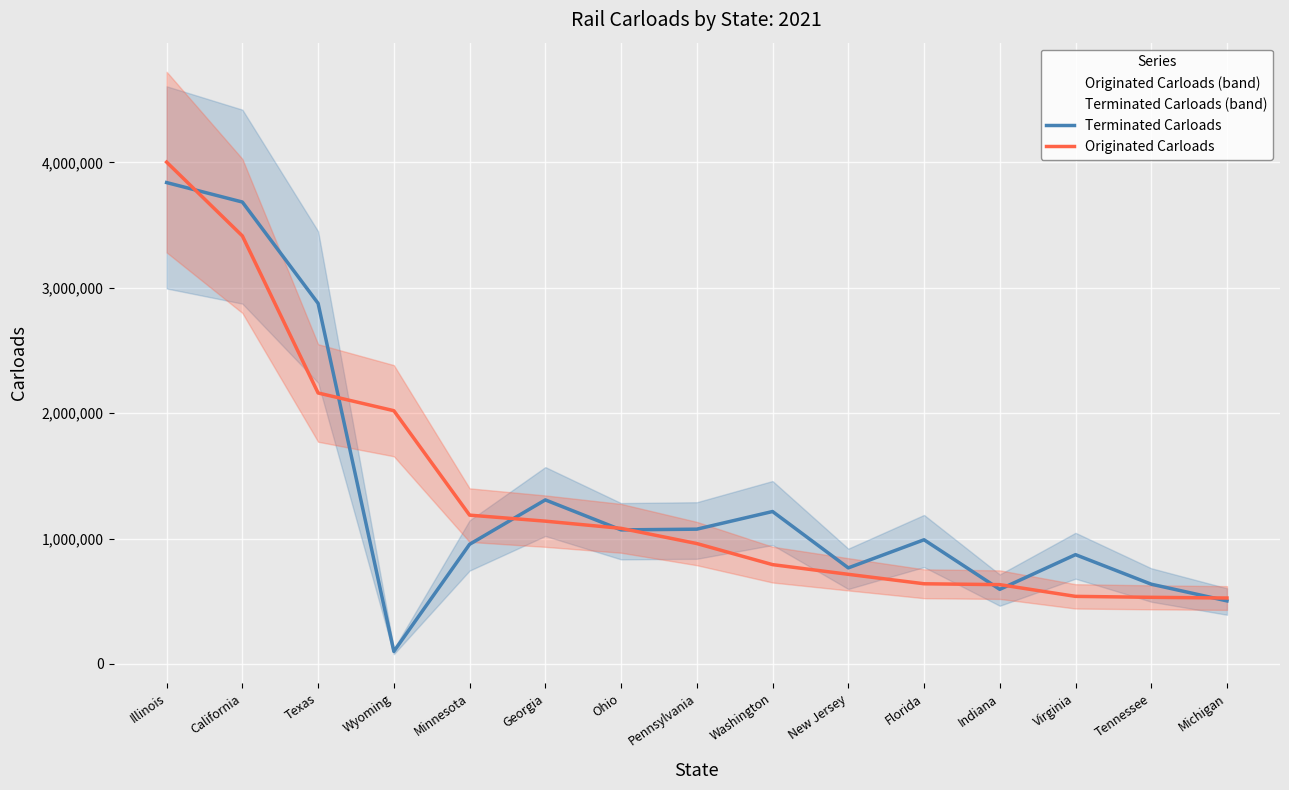

How many values in the Originated Carloads series are below 960200?

7